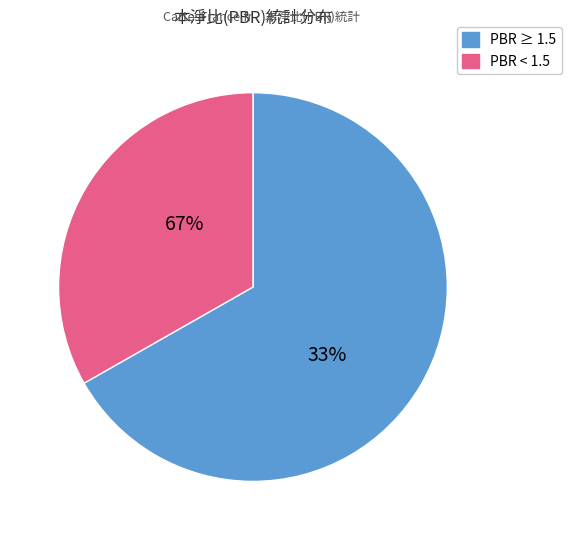

The 2020 slice represents 1% of the pie. True or false?

False